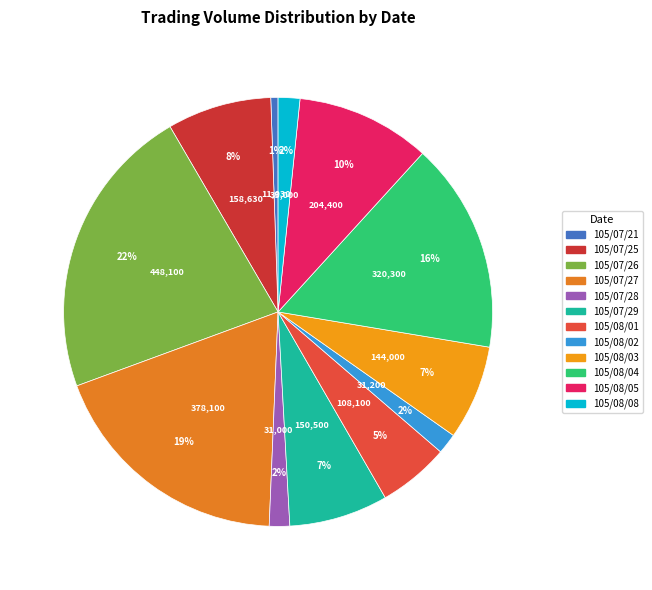

Count the number of slices in the pie.

12